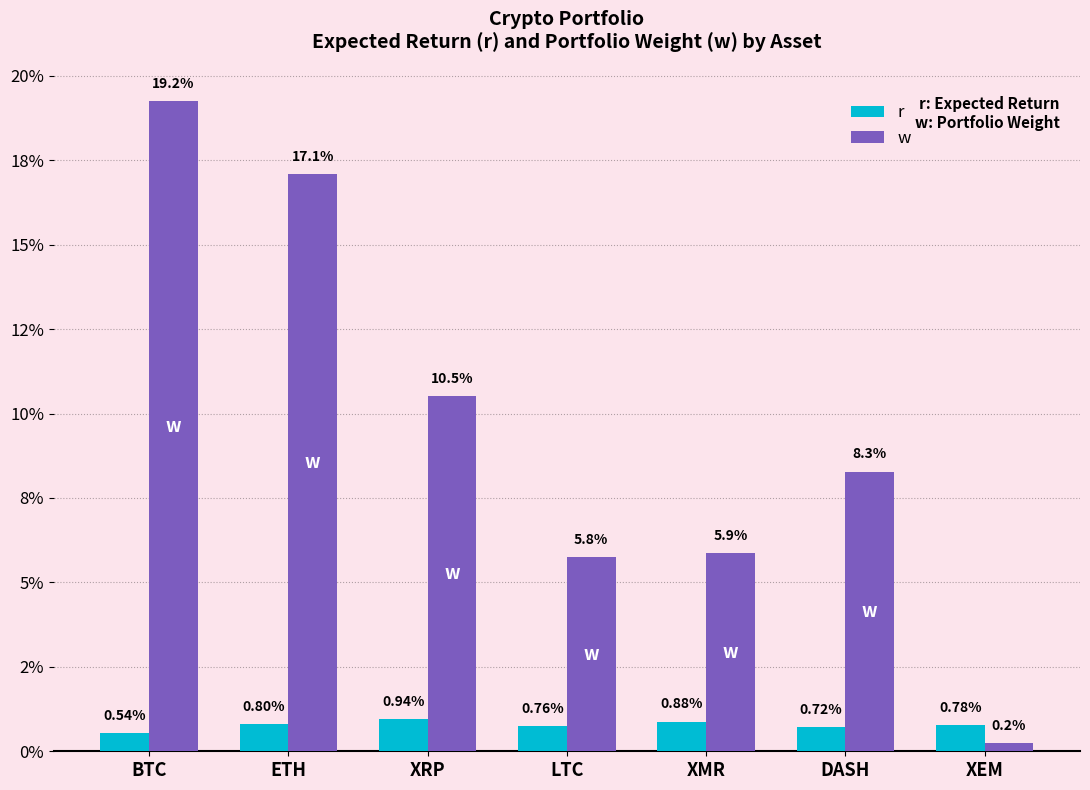

What is the label of the 2nd bar from the left?

ETH